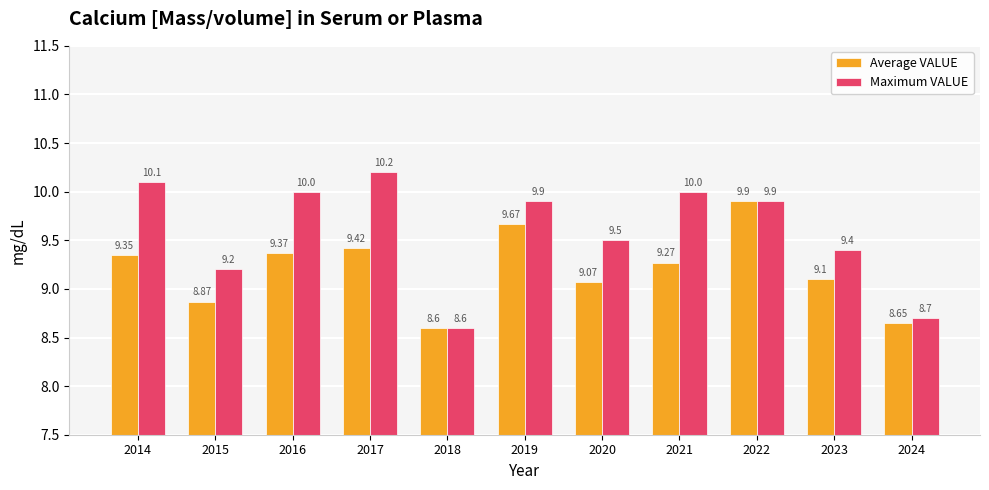

The Average VALUE series shows 9.3 at 2014. True or false?

True